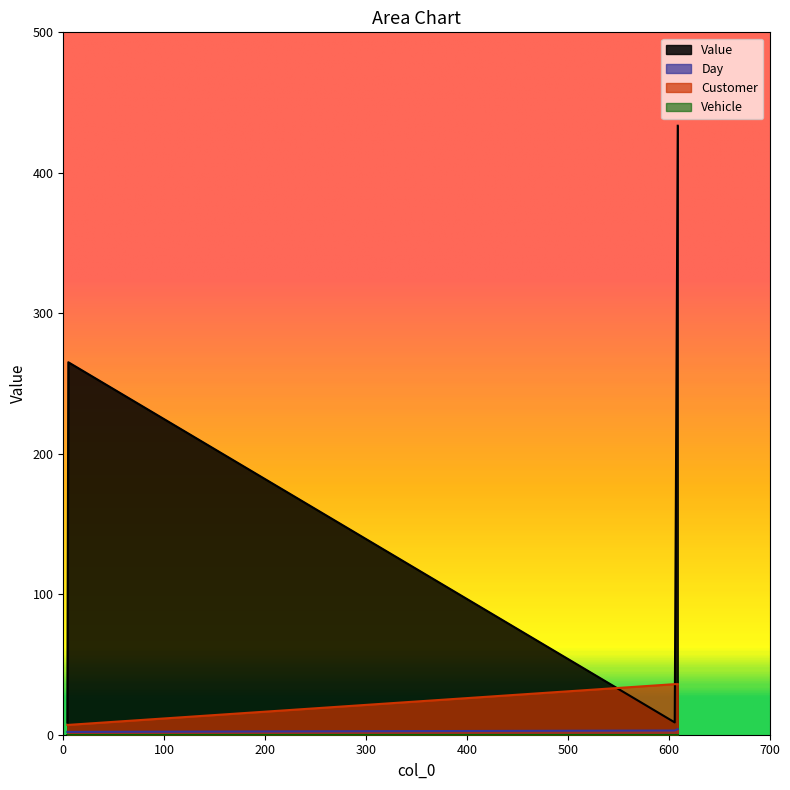

Which has a higher value, 4 or 5?

5